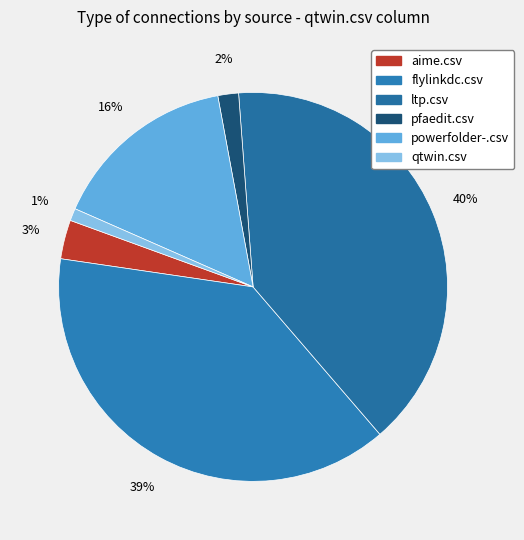

Do qtwin.csv and flylinkdc.csv together represent more than half of the pie?

No